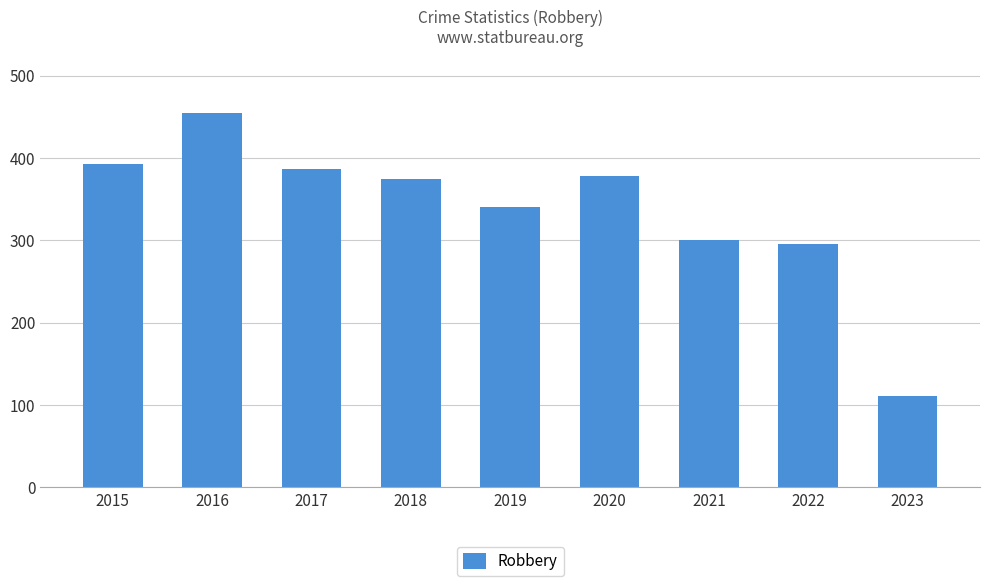

True or false: the data shows 393 at 2015.

True